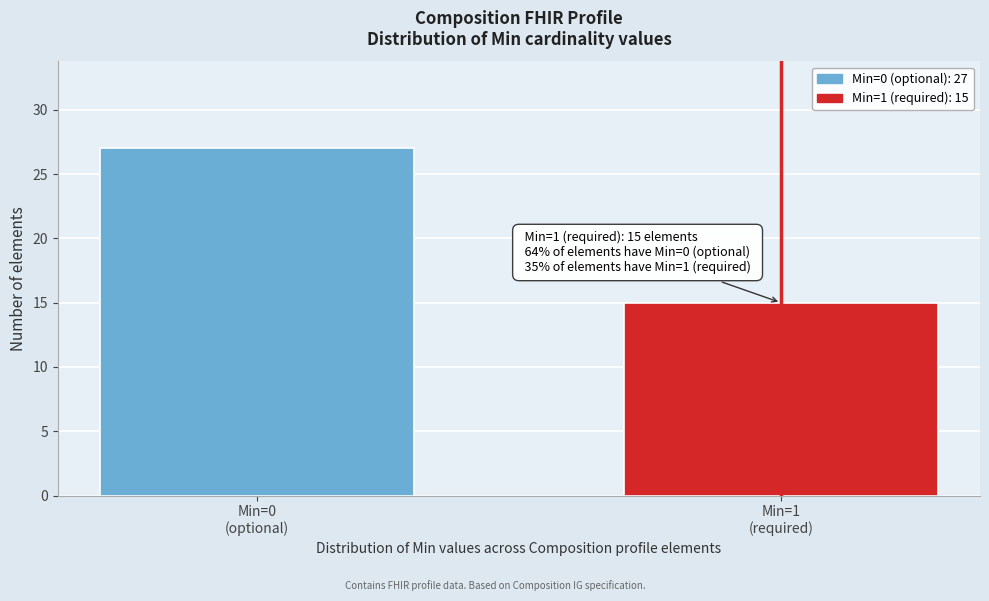

Reading left to right, list all the values displayed in this chart.

27	15